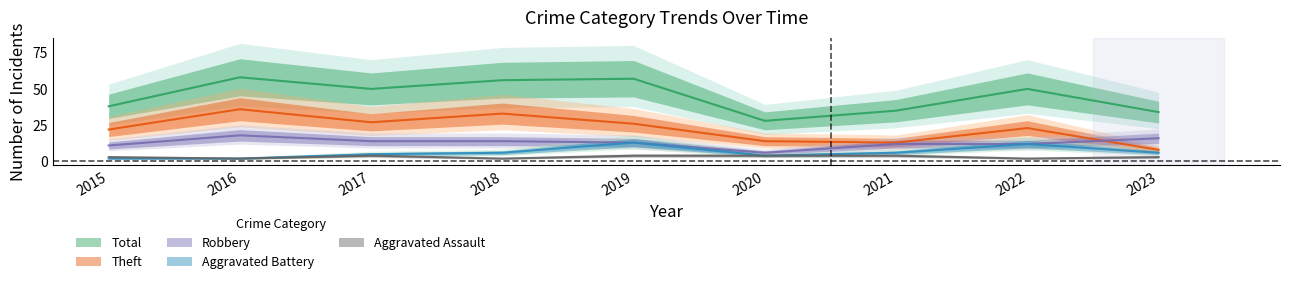

Reading right to left, list all the values displayed in this chart.

Robbery: 16	12	12	6	13	14	14	18	11
Theft: 8	23	13	14	26	33	27	36	22
Aggravated Battery: 6	12	6	4	13	6	5	2	2
Aggravated Assault: 3	2	4	4	4	2	4	2	3
Total: 34	50	35	28	57	56	50	58	38